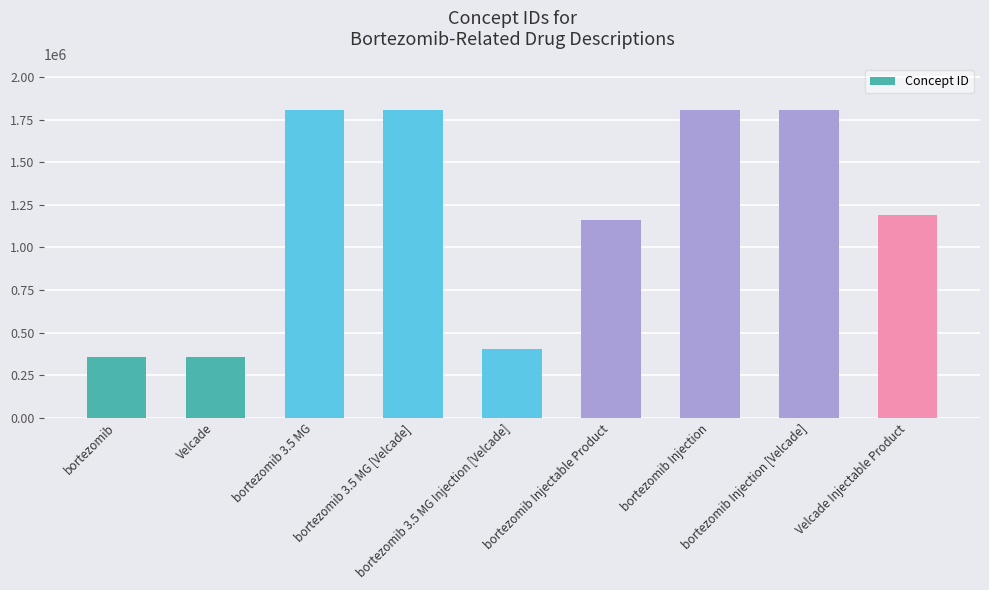

How many data points does each series have?

9